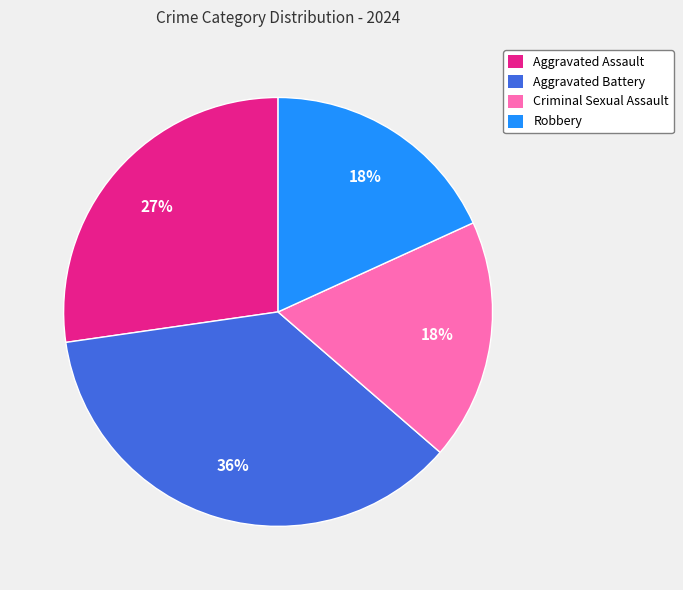

Is it true that Aggravated Assault is 15% of the pie?

False